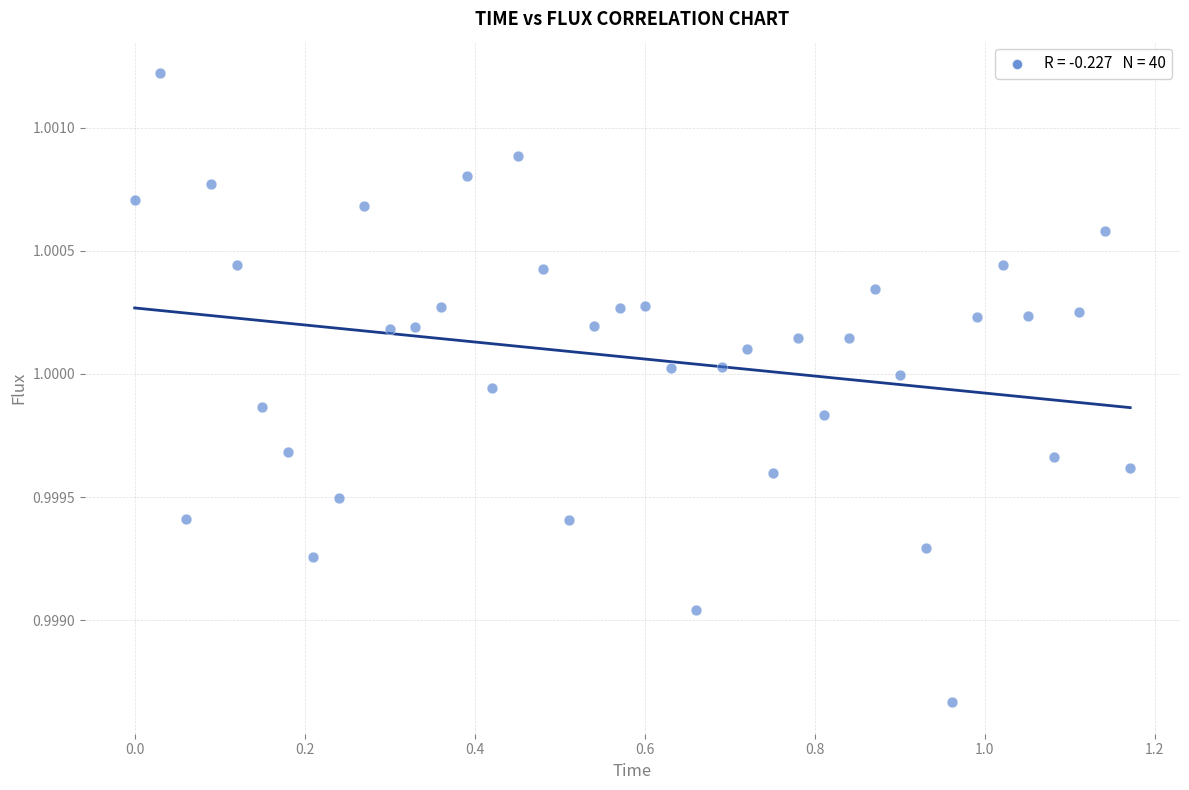

What is the range of X values (max minus min)?

1.2